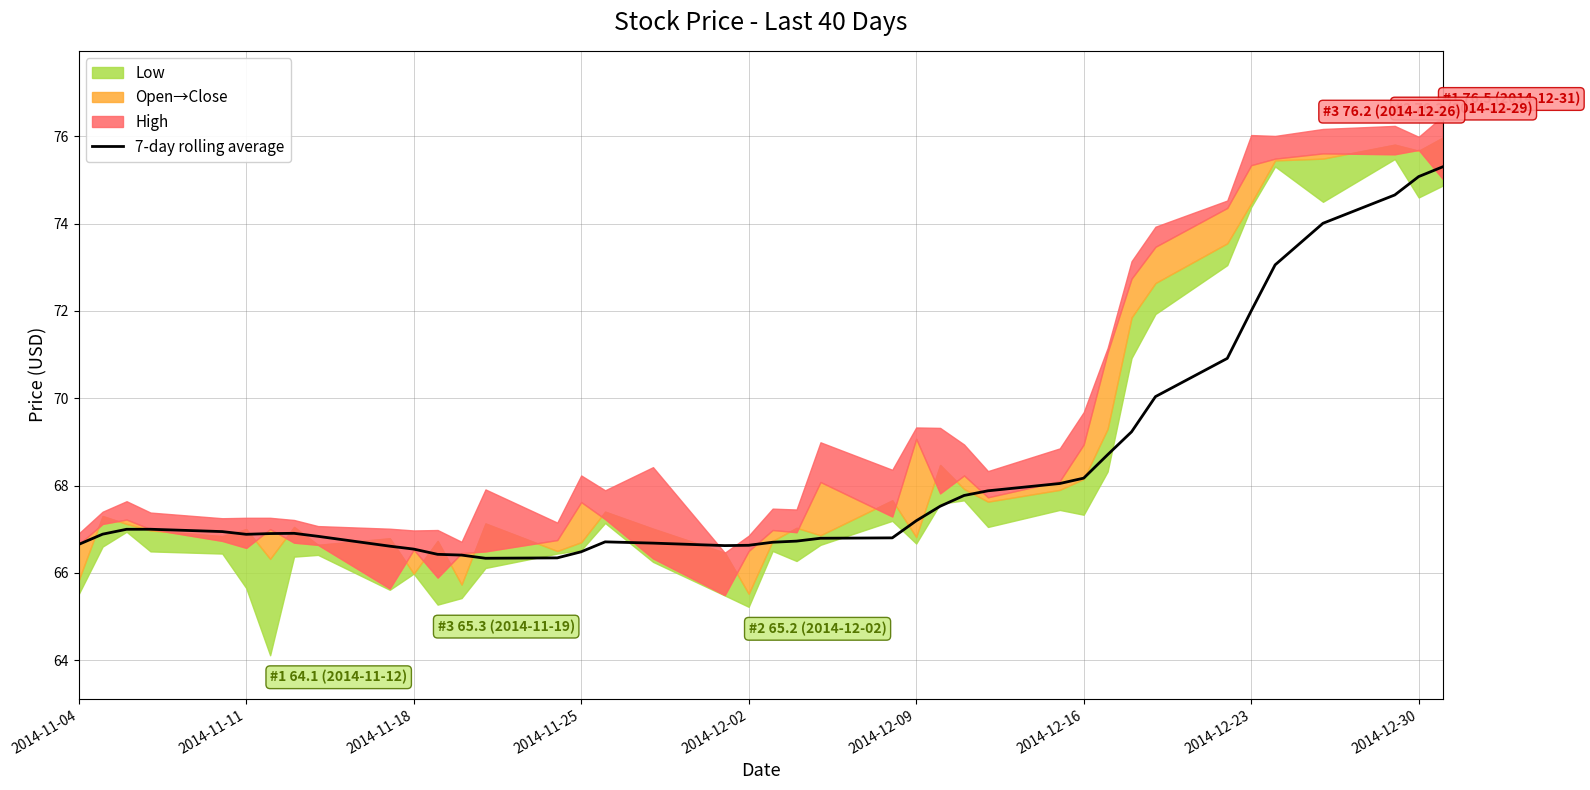

What is the difference between the maximum and minimum values?

9.0